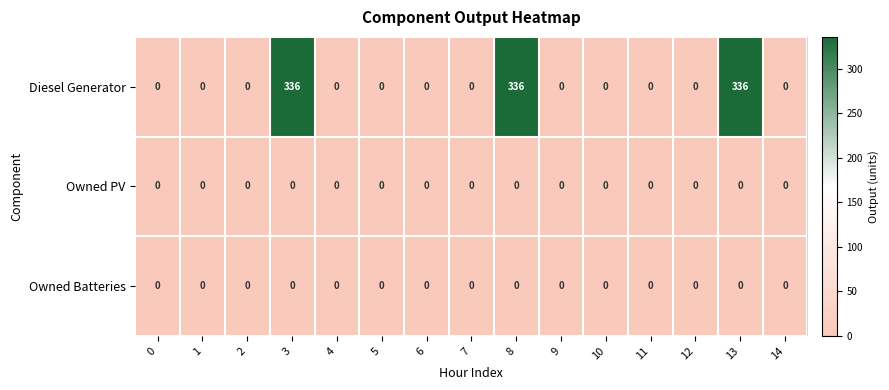

Which series has the largest total across all categories?

Diesel Generator